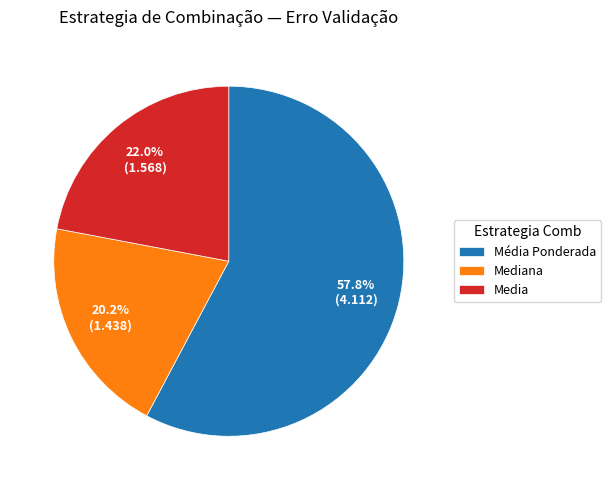

What is the majority slice?

Média Ponderada